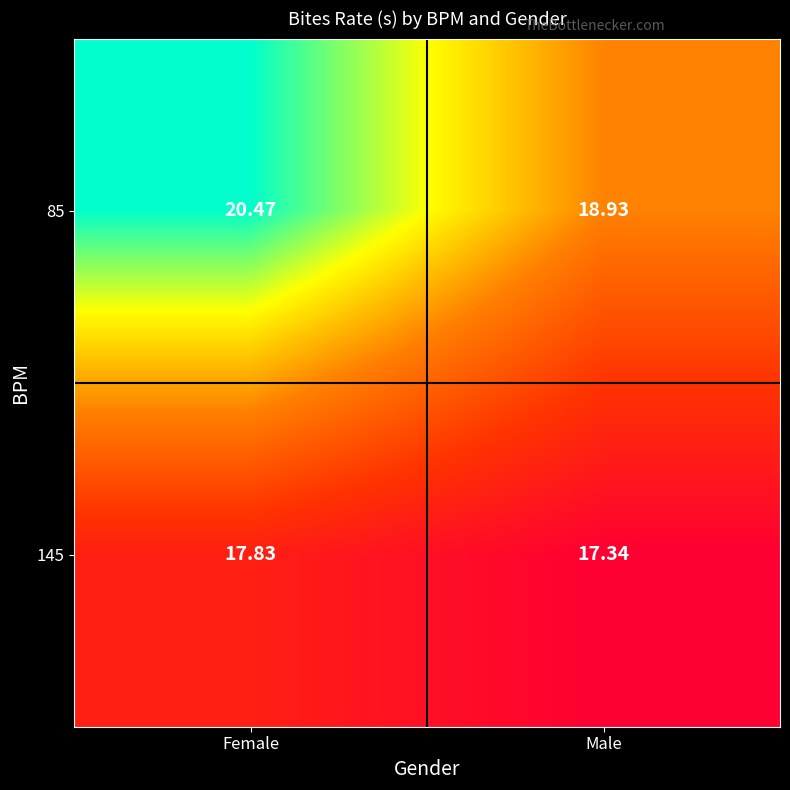

Count the number of categories in the chart.

2